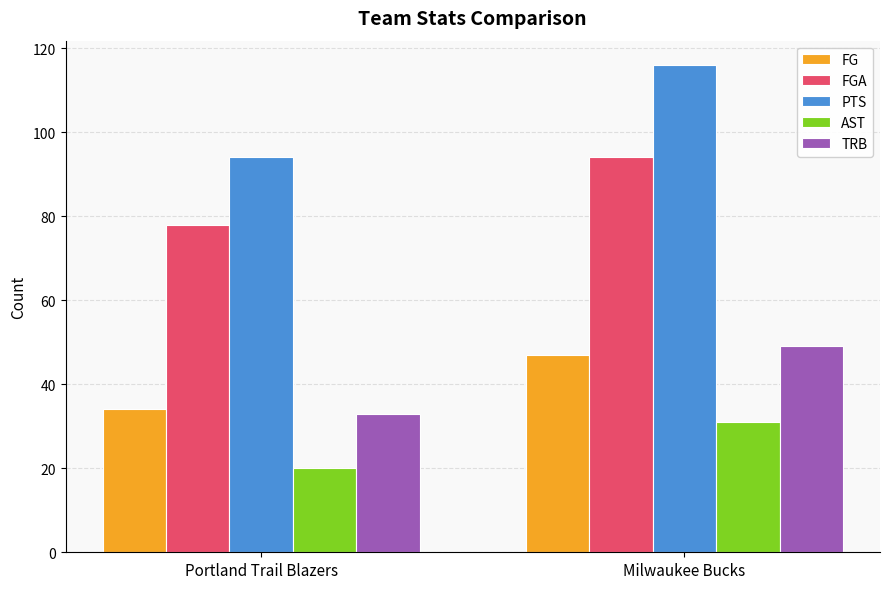

What is the maximum value for AST?

31